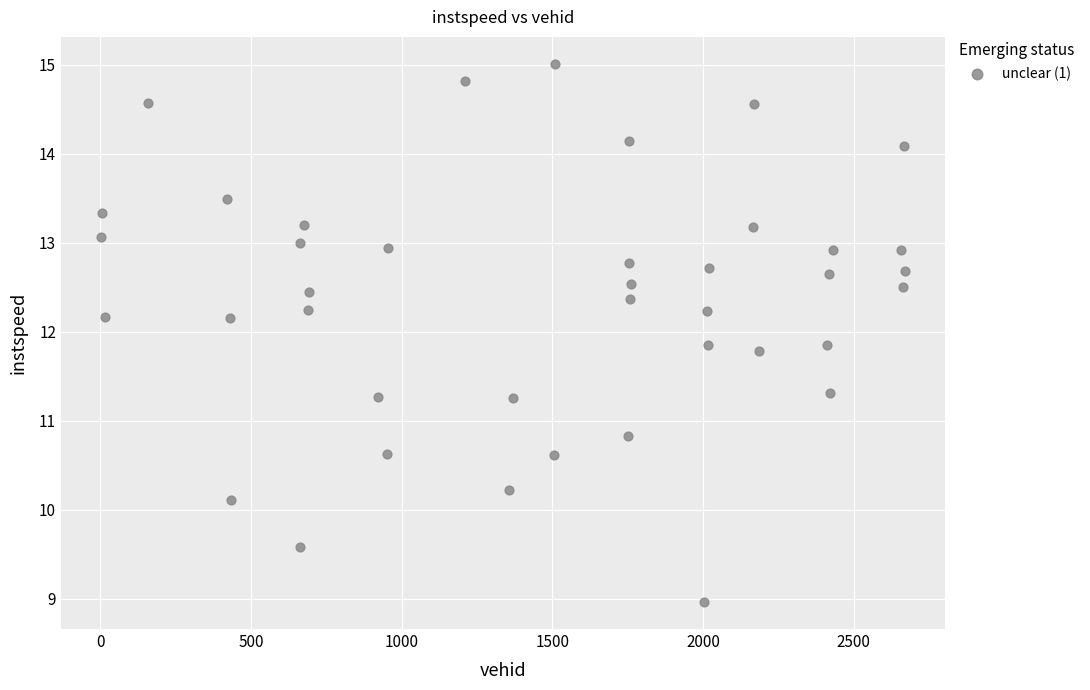

What is the range of Y values (max minus min)?

6.0